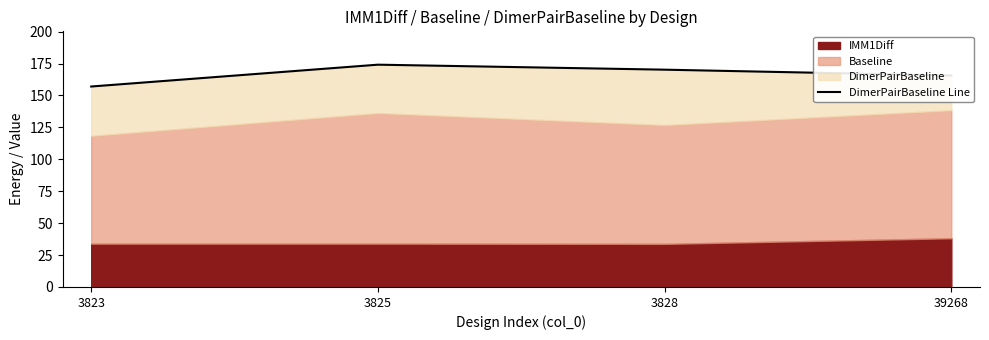

List the labels in order of value, smallest first.

3823, 39268, 3828, 3825